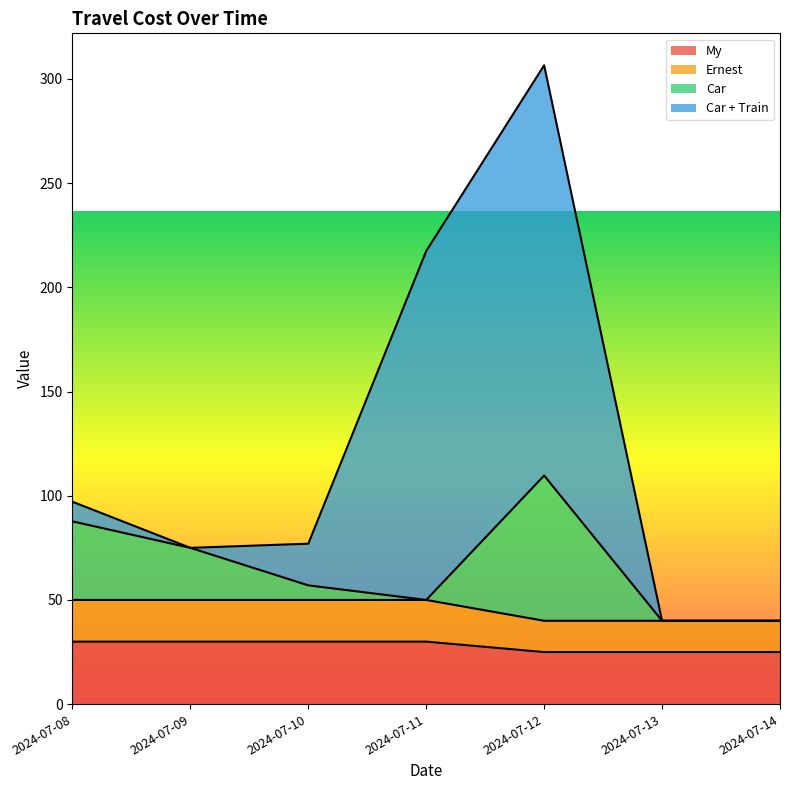

How many My values are between 25 and 30?

7